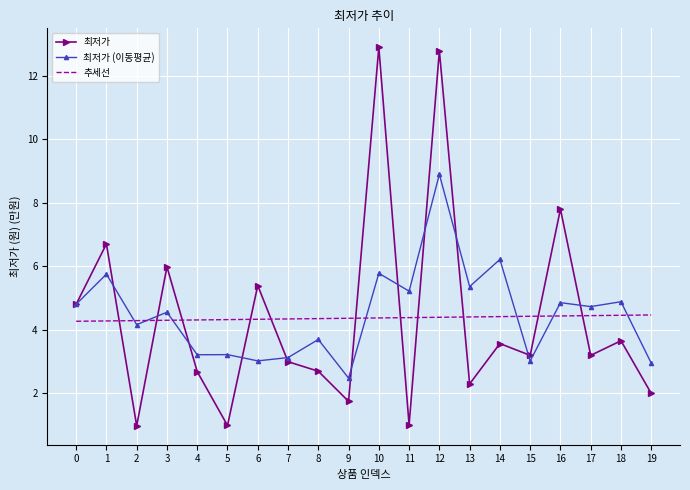

True or false: 추세선 and 최저가 cross at least once.

True